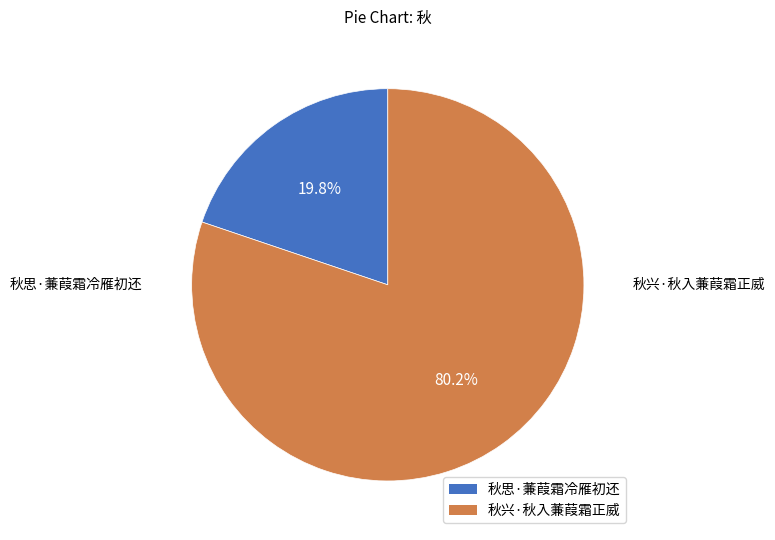

Which slice is the smallest?

秋思·蒹葭霜冷雁初还